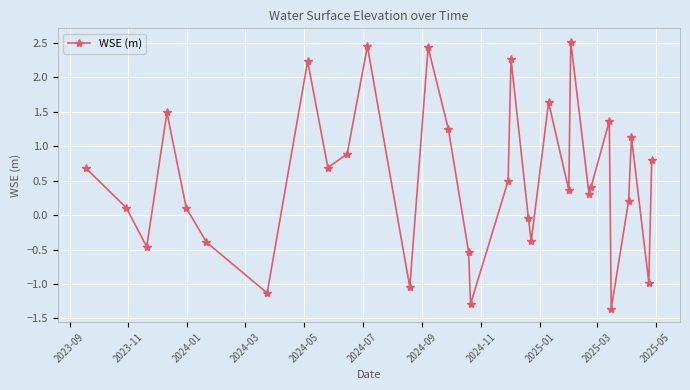

True or false: the data has more than 2 interior local peaks.

True